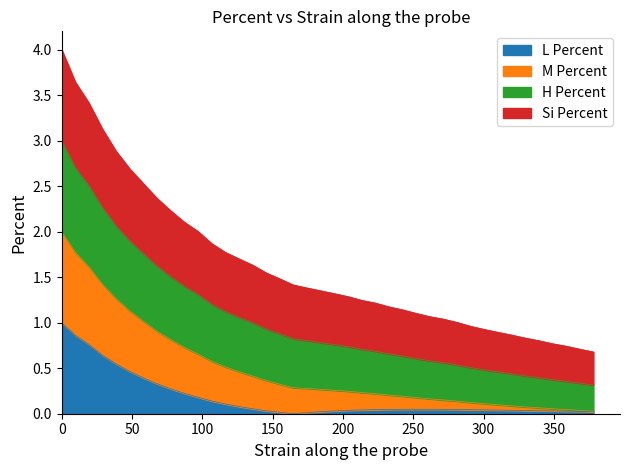

What are all the series names shown in the legend?

L Percent, M Percent, H Percent, Si Percent